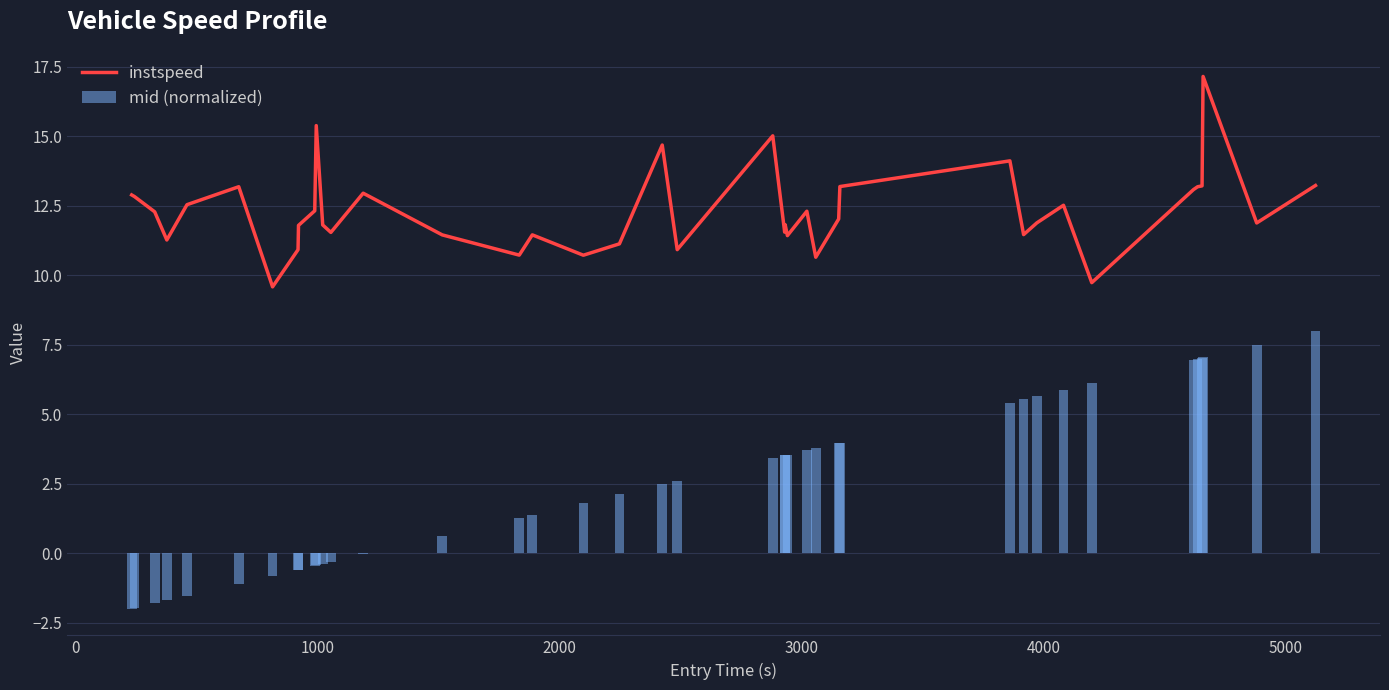

The instspeed series shows 4.5 at 14. True or false?

False